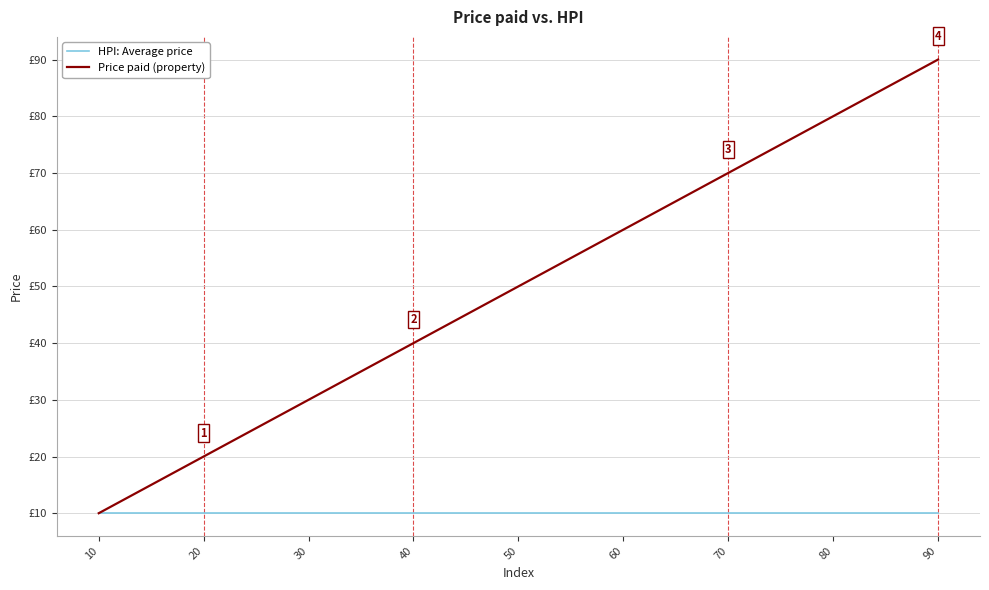

Which series has the largest total across all categories?

Price paid (property)